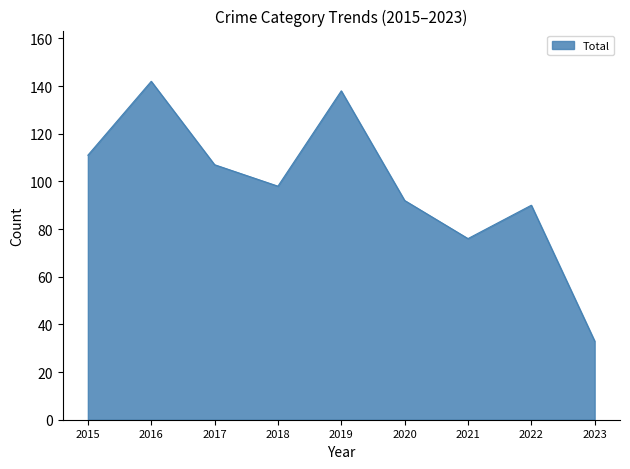

Does the chart display data point markers on the line(s)?

No